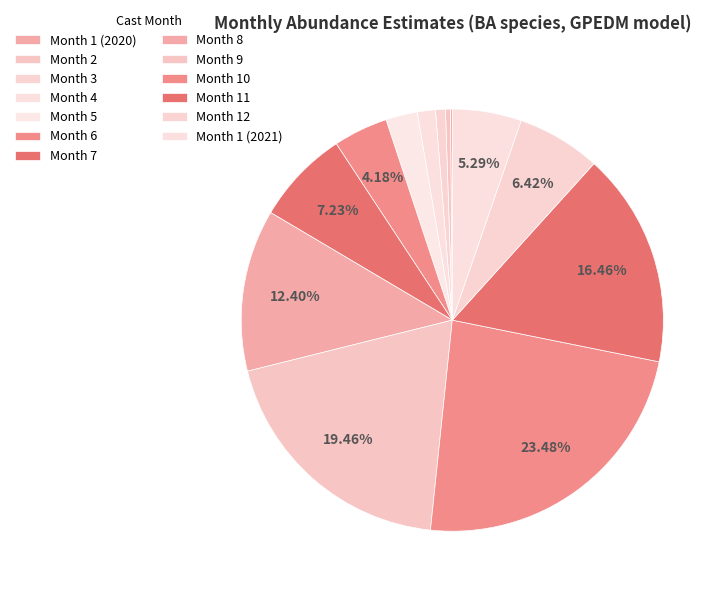

Is it true that Month 12 is 6% of the pie?

True